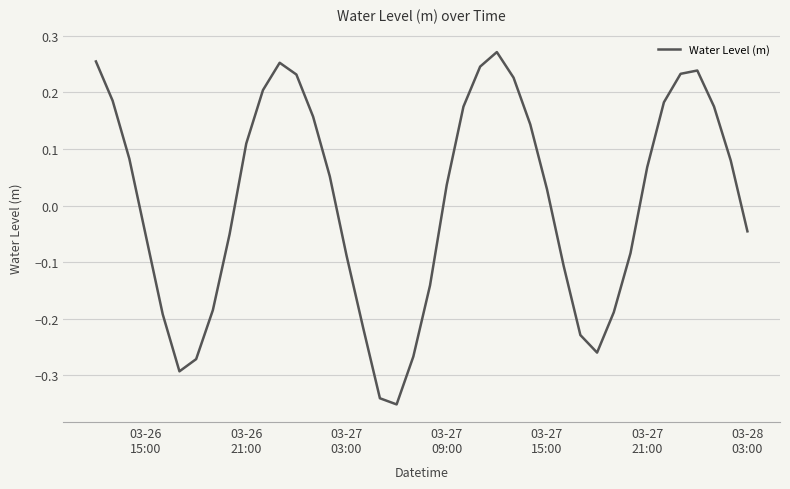

How many values are below zero?

18